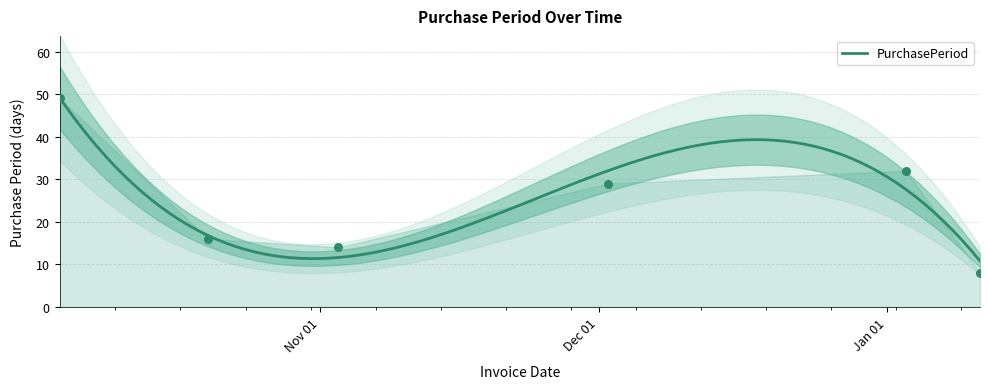

What is the change in value from 2016-11-03 to 2017-01-03?

+18